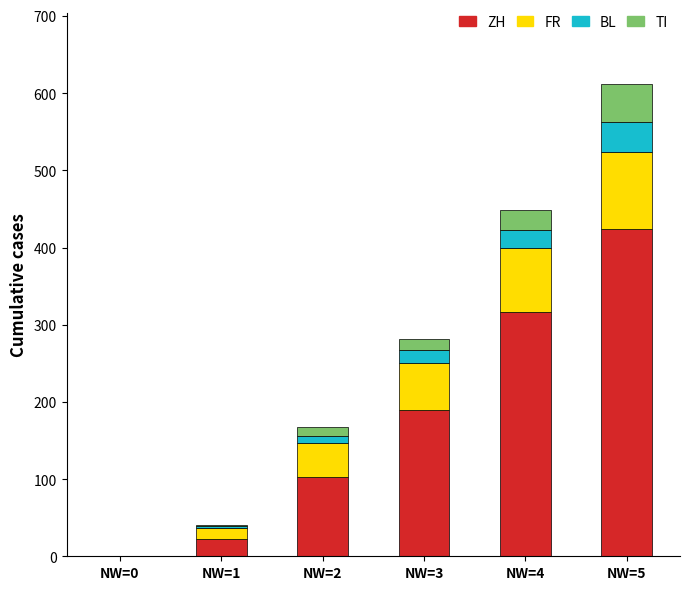

Which category has the highest value in the ZH series?

NW=5